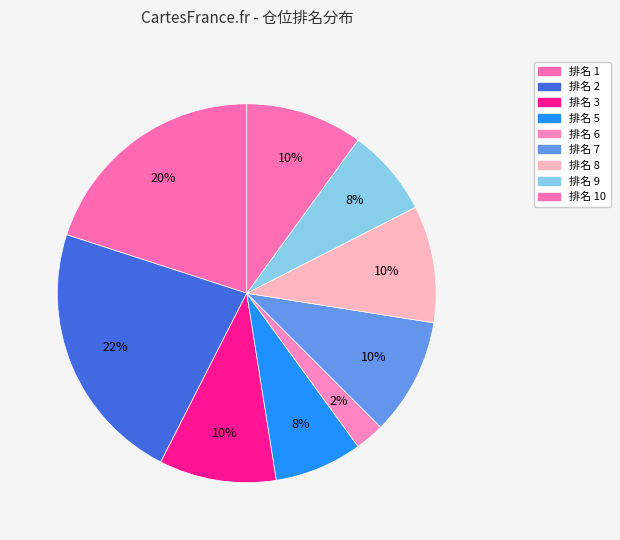

What is the smallest slice in the pie chart?

排名 6